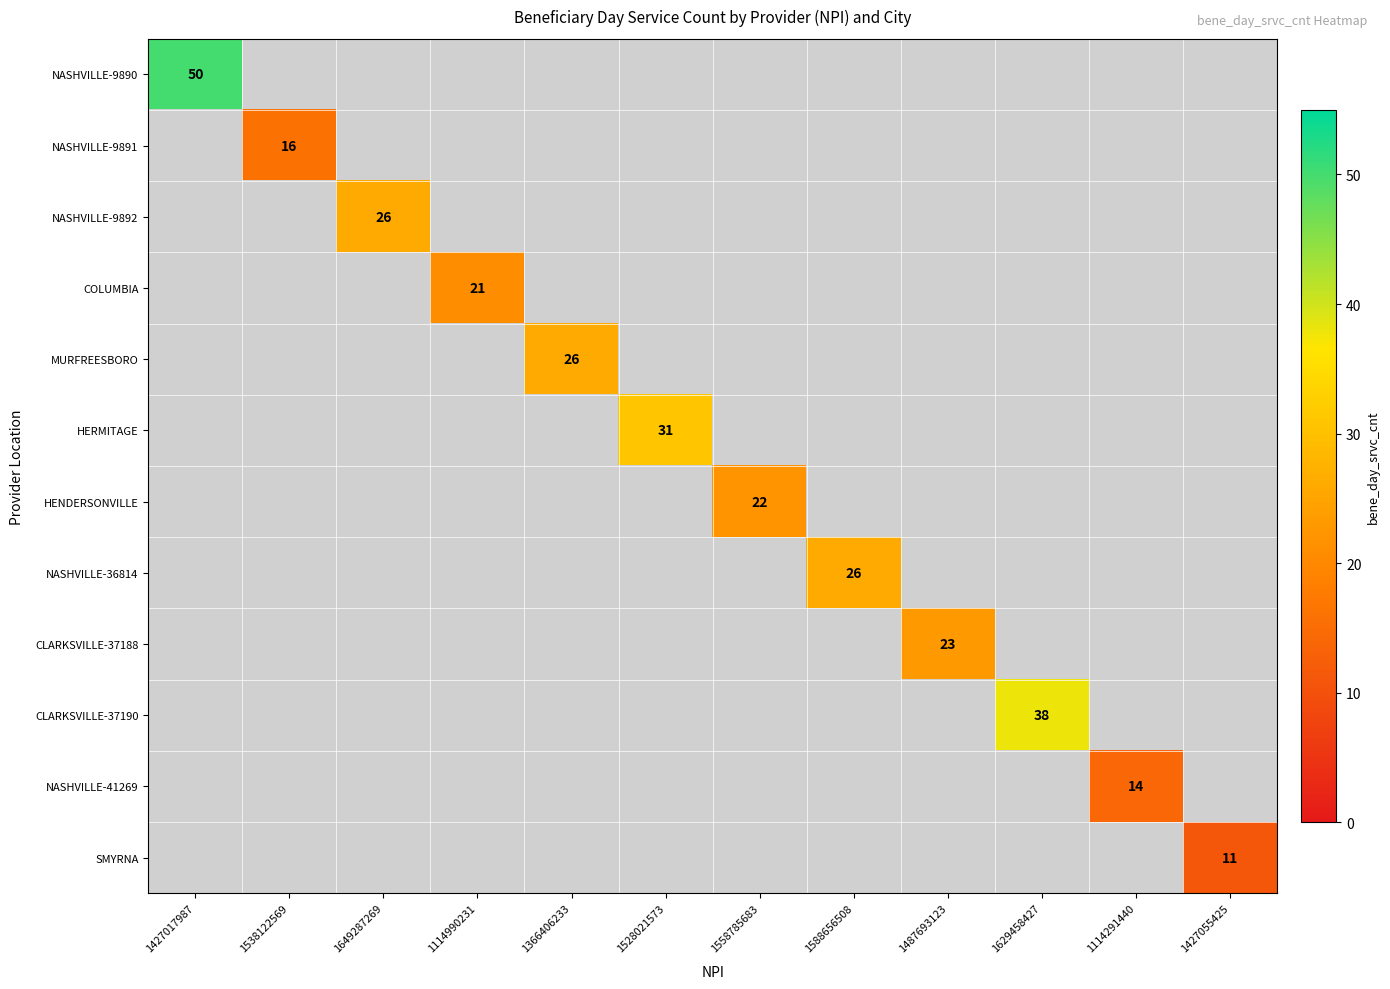

What is the smallest value displayed?

11.0